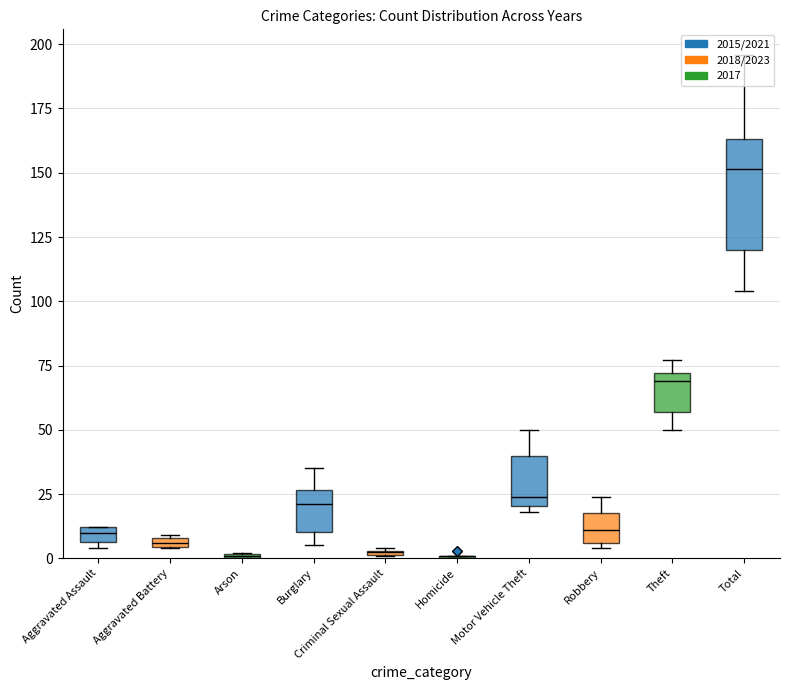

What value does the 2018 series have at Homicide?

3